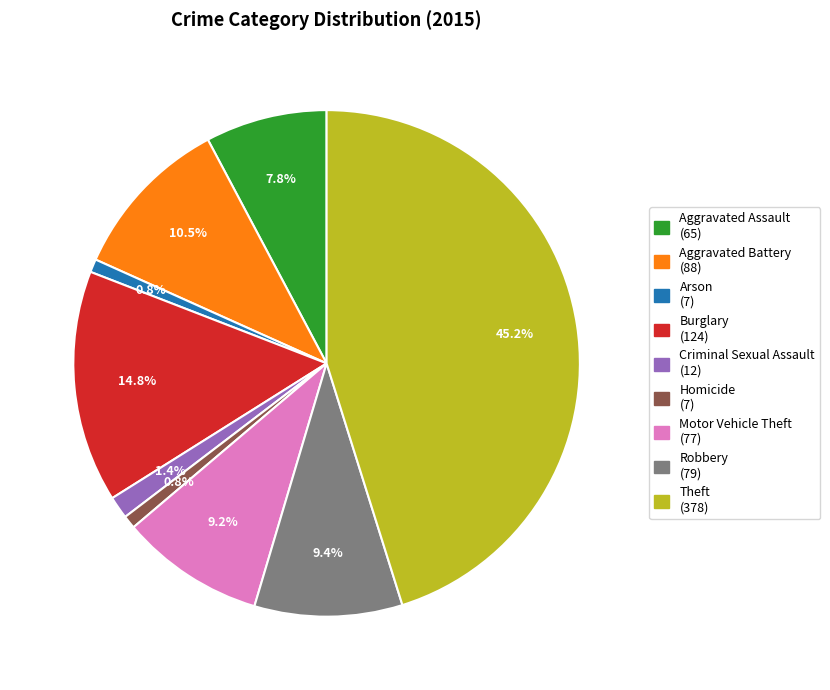

The Robbery slice represents 9% of the pie. True or false?

True